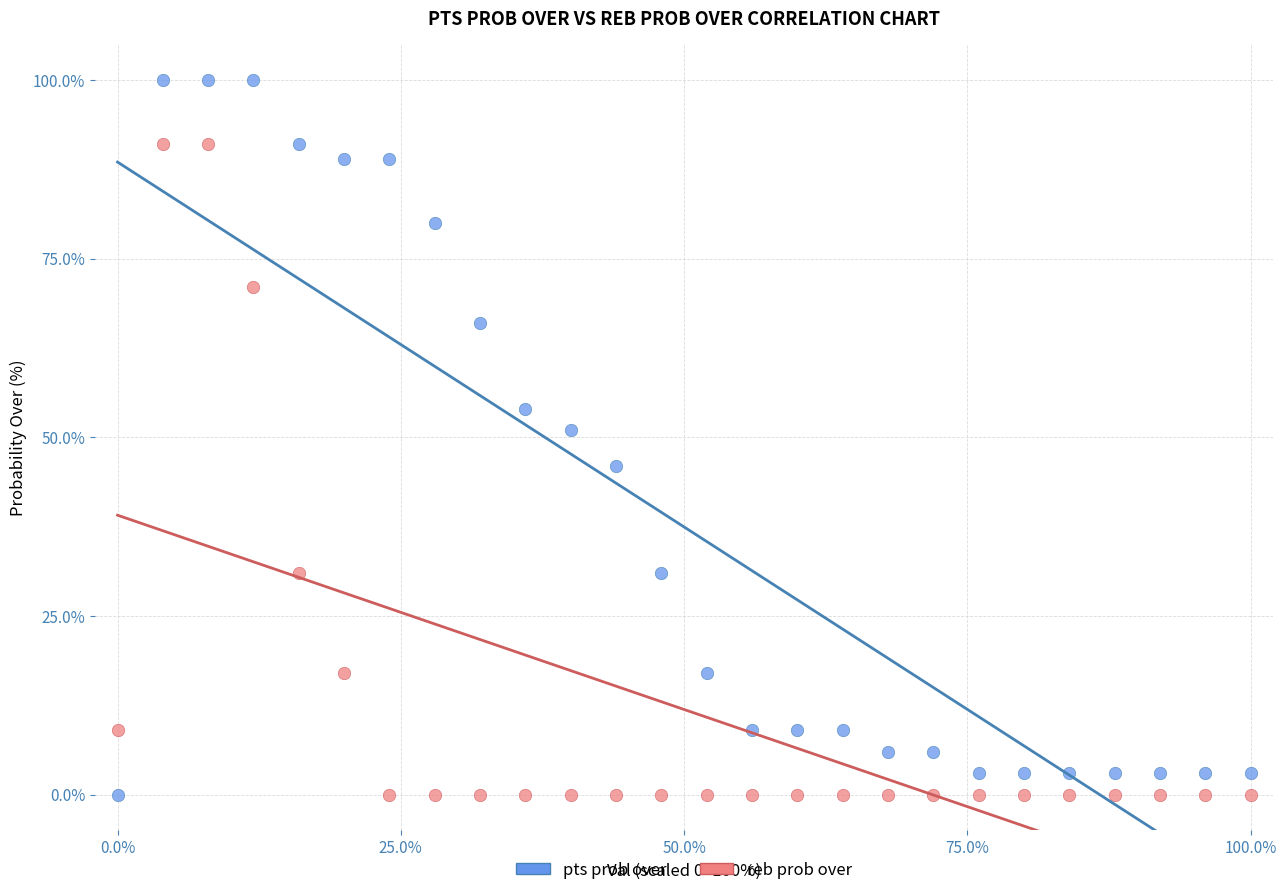

Which series contains the highest Y value?

pts prob over